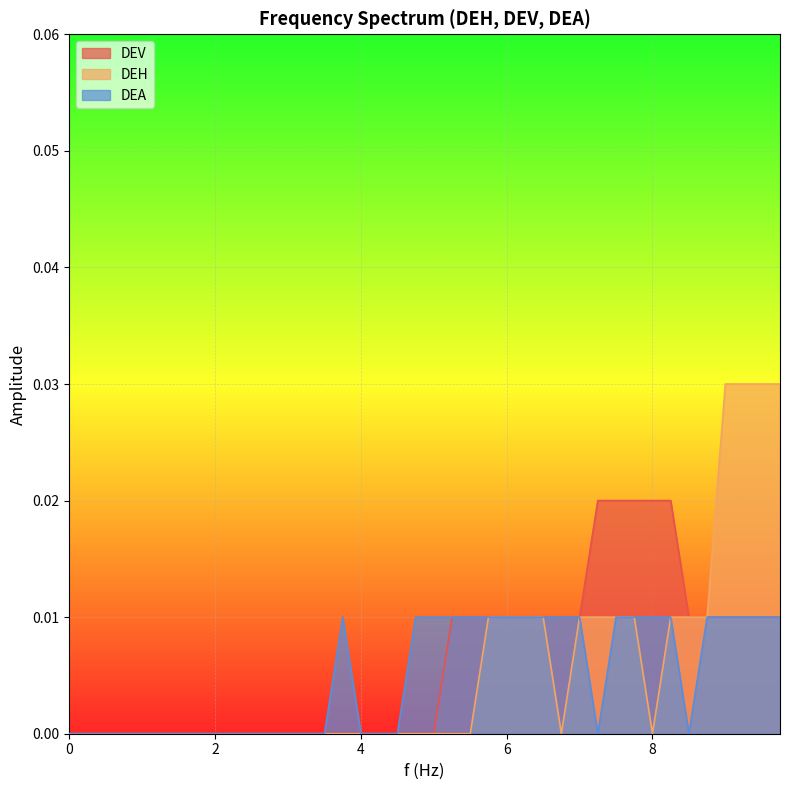

Which series has the widest spread of values?

DEH